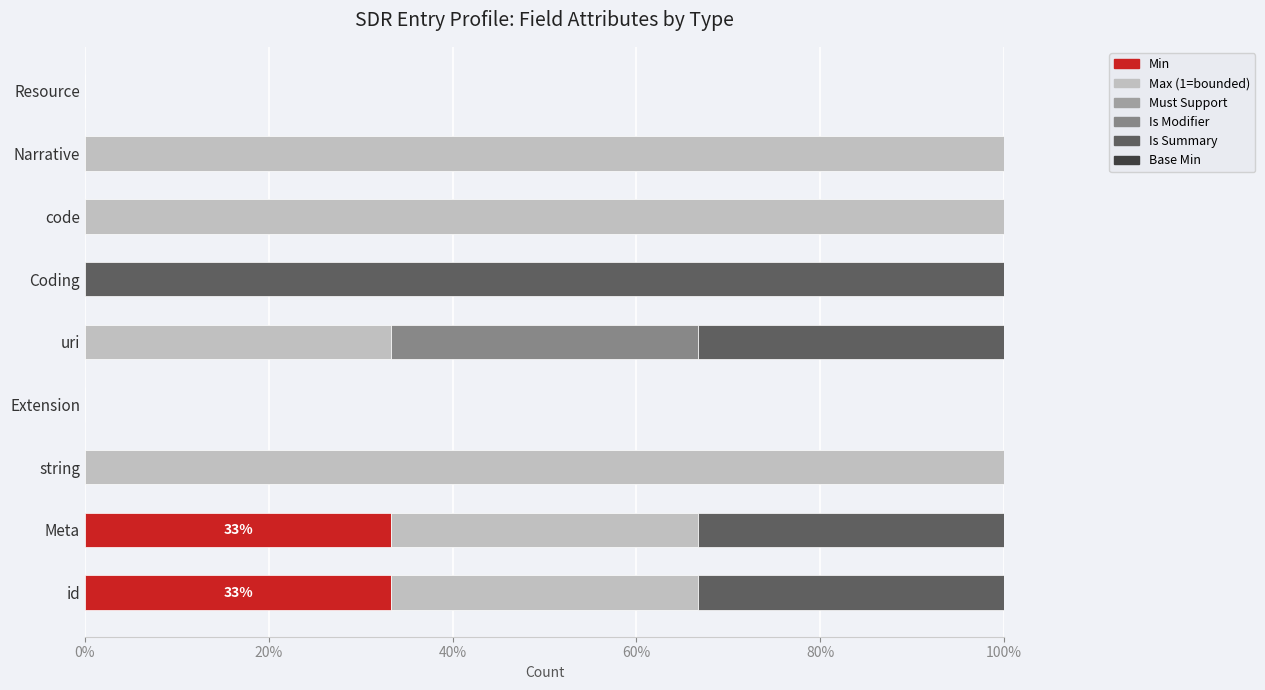

What is the total value across all series at Coding?

100.0